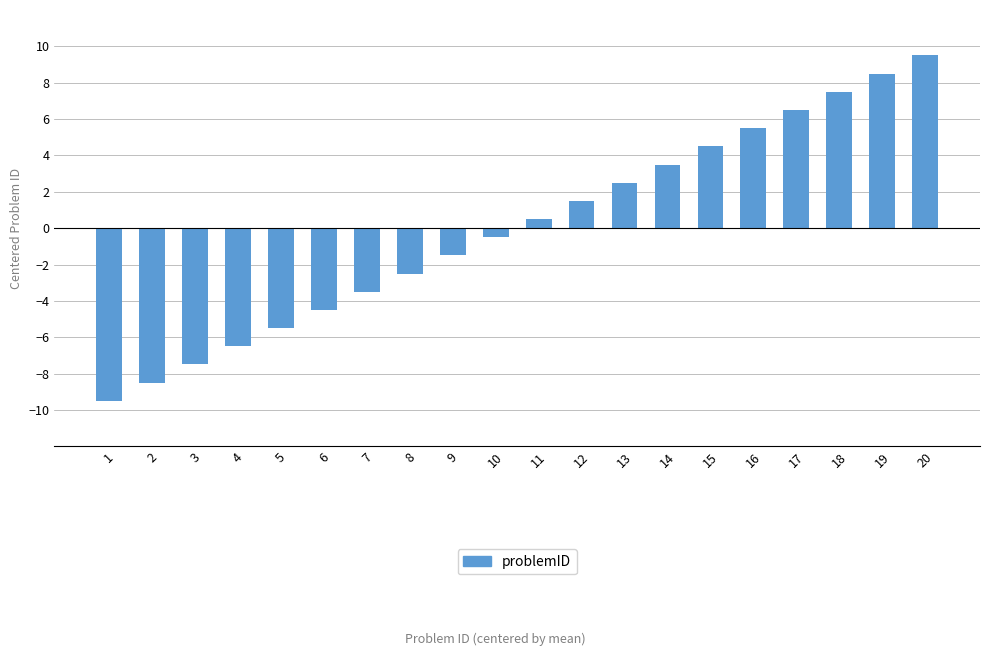

What is the difference between the values at 7 and 2?

5.0